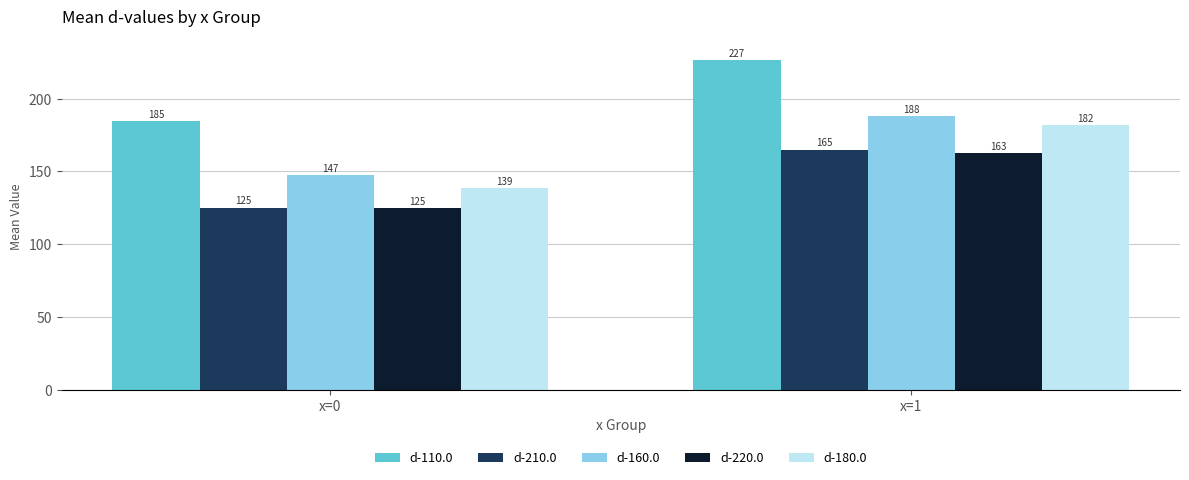

What is the difference between the maximum and minimum values in the d-220.0 series?

38.3